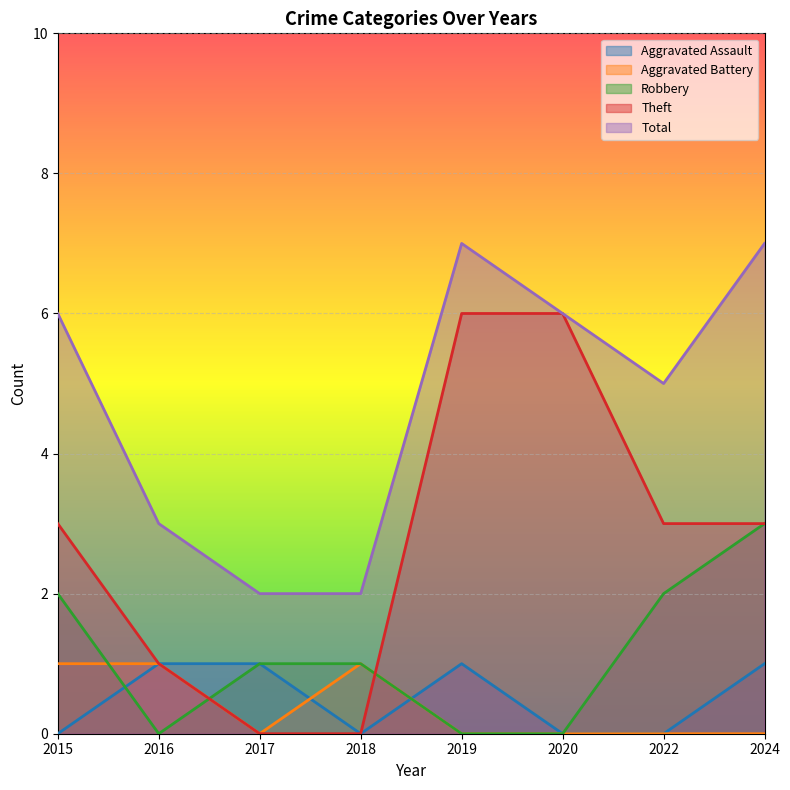

How many Total values are between 3 and 7?

6